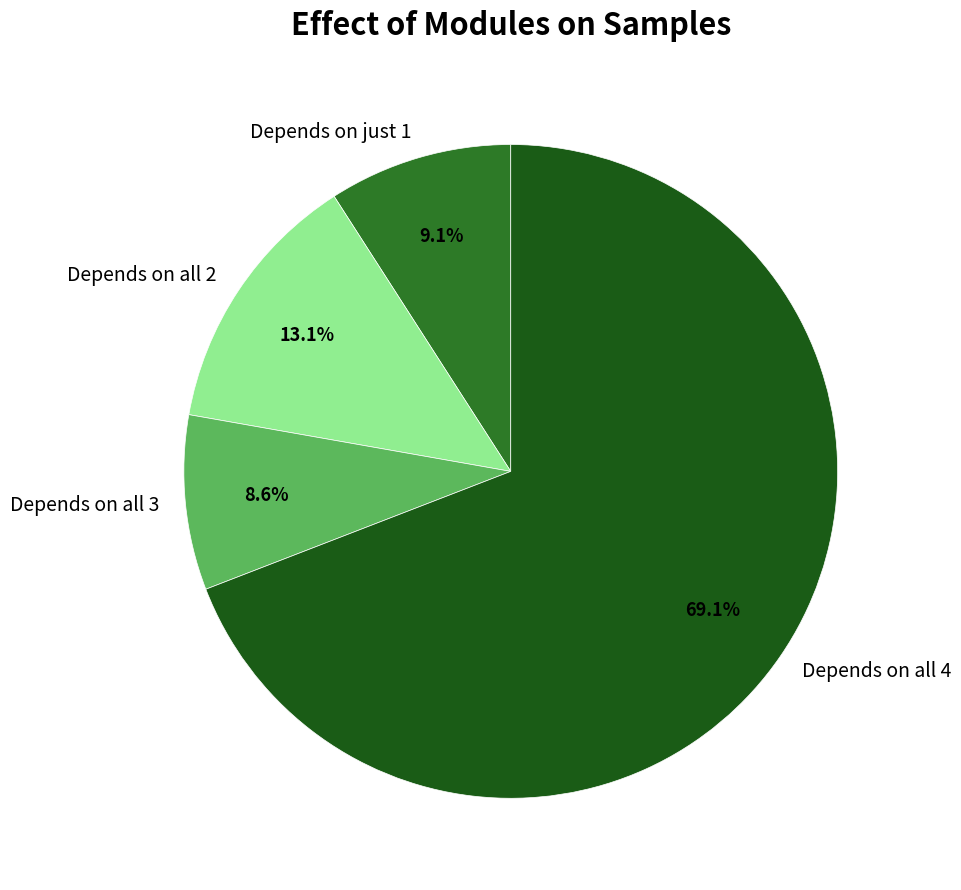

Is there a majority slice in this chart?

Yes